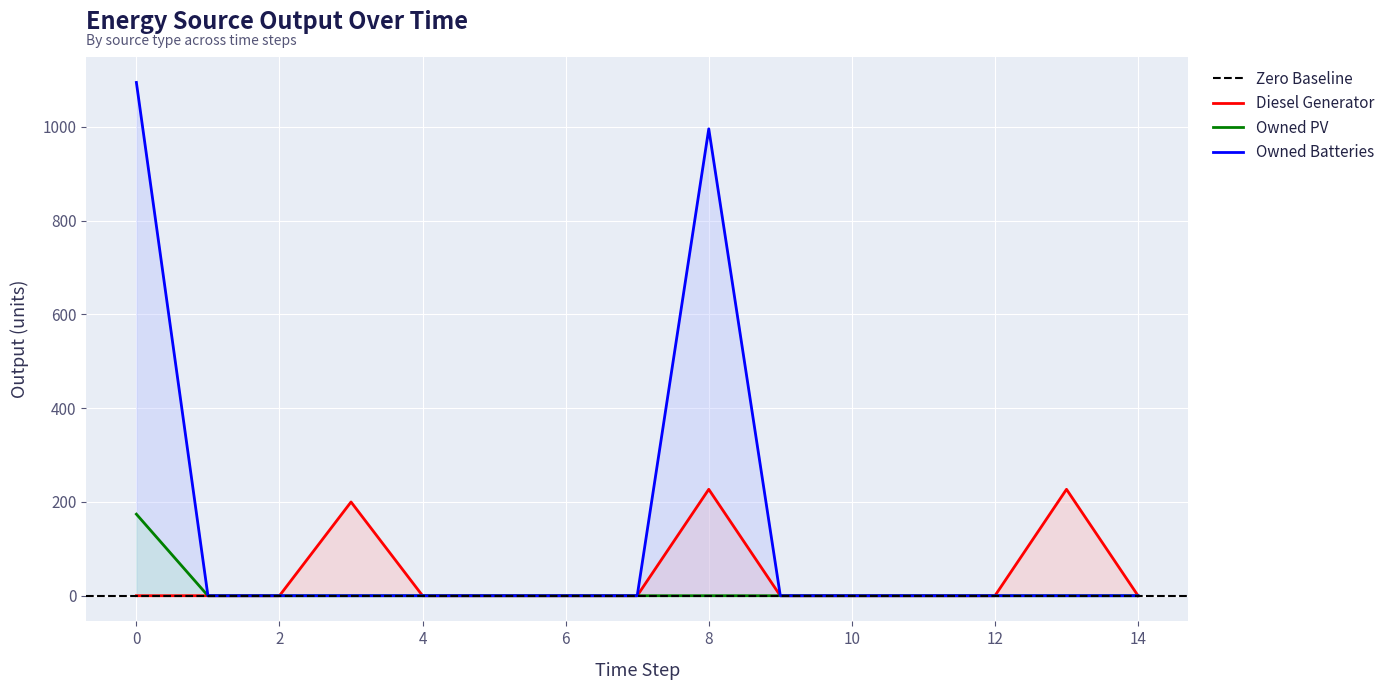

True or false: Diesel Generator and Owned PV cross at least once.

False